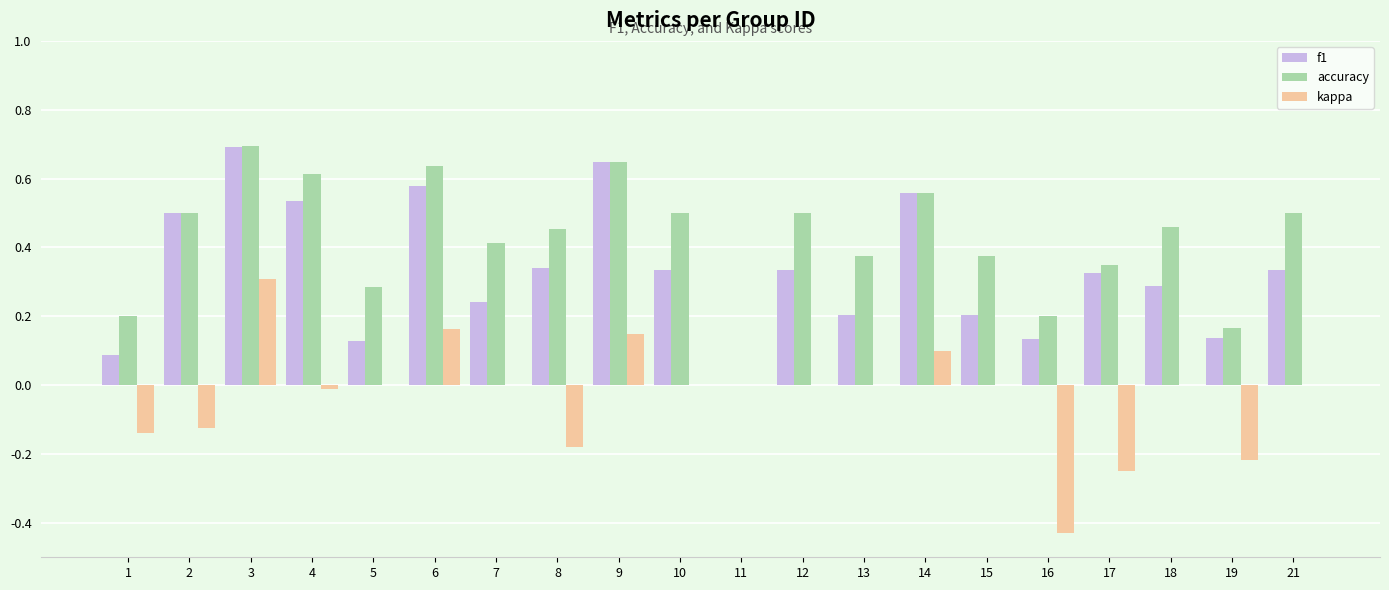

Which series has the largest total across all categories?

accuracy